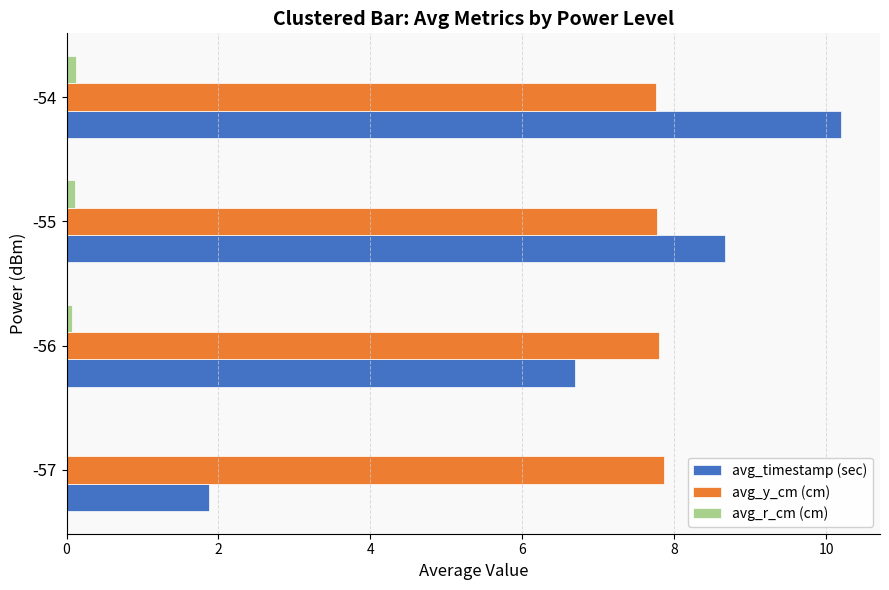

What are all the series names shown in the legend?

avg_timestamp (sec), avg_y_cm (cm), avg_r_cm (cm)